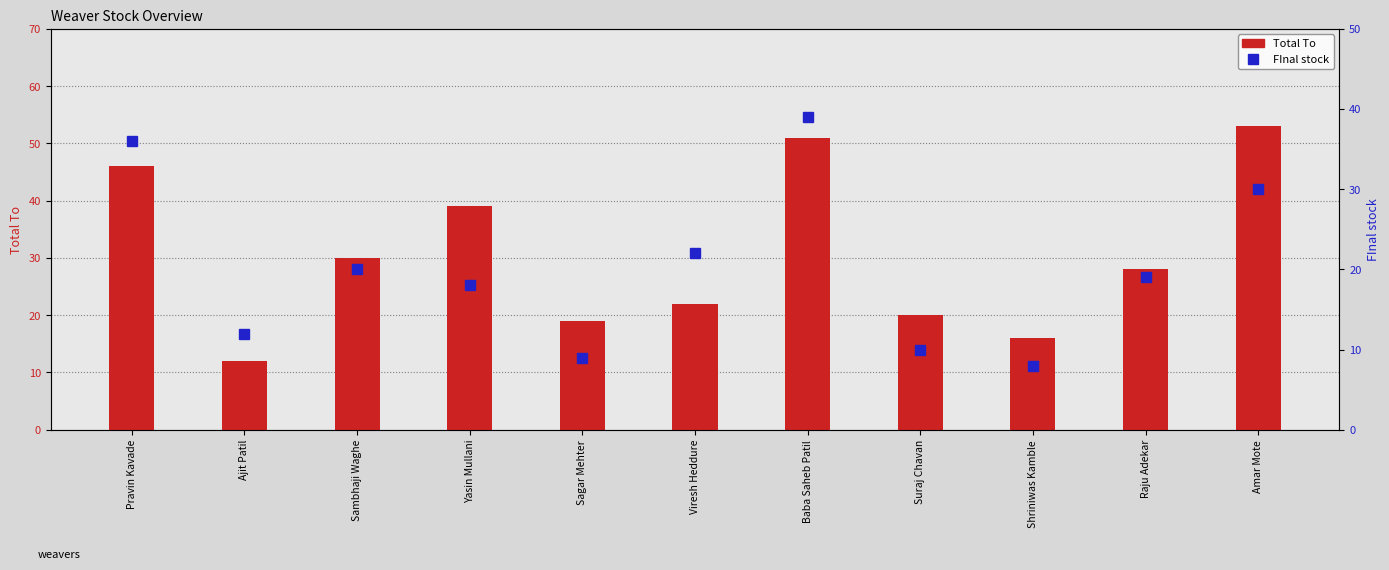

True or false: Total To has a value of 20 at Suraj Chavan.

True